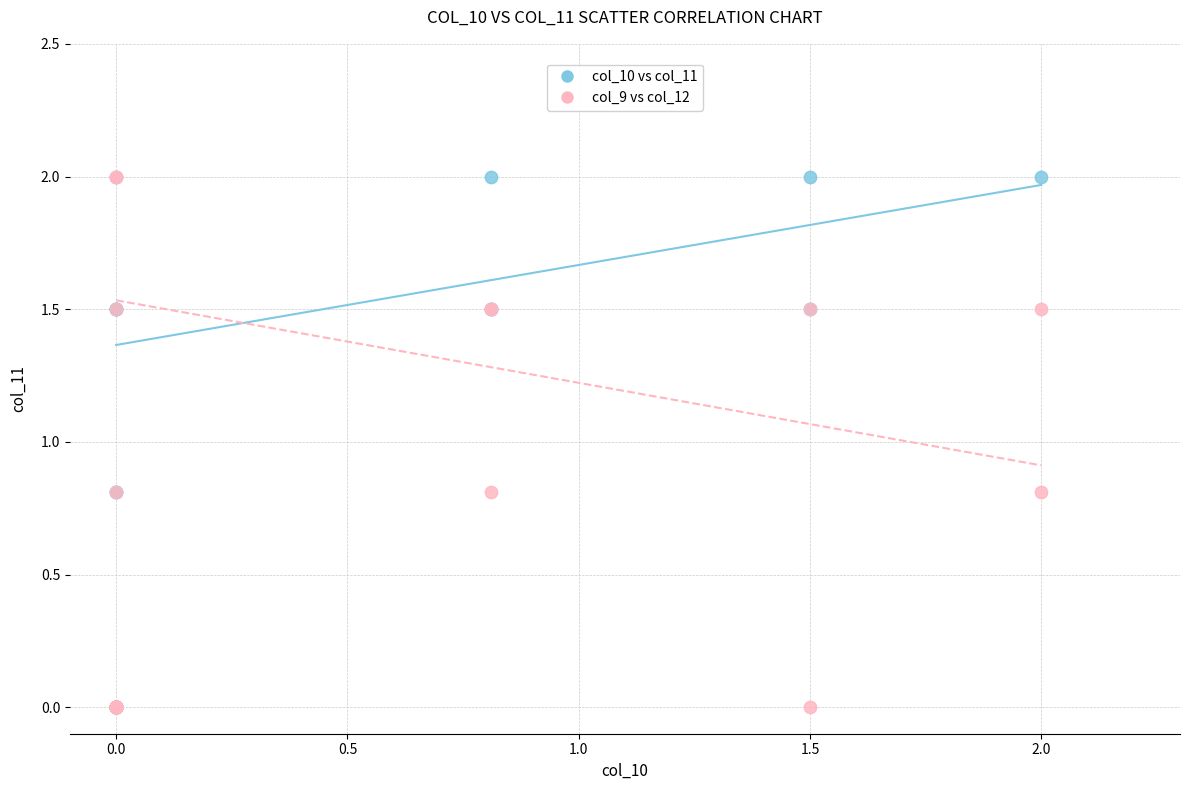

What are all the series names shown in the legend?

col_10 vs col_11, col_9 vs col_12